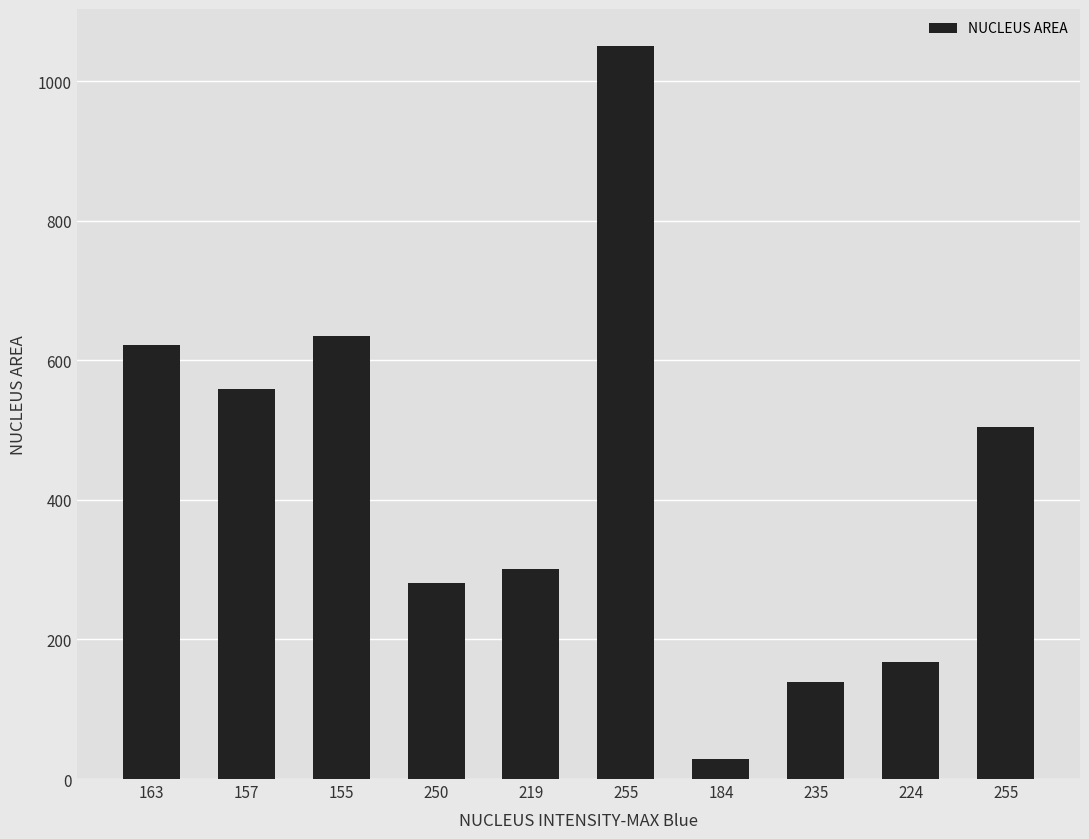

Are the bars horizontal?

No